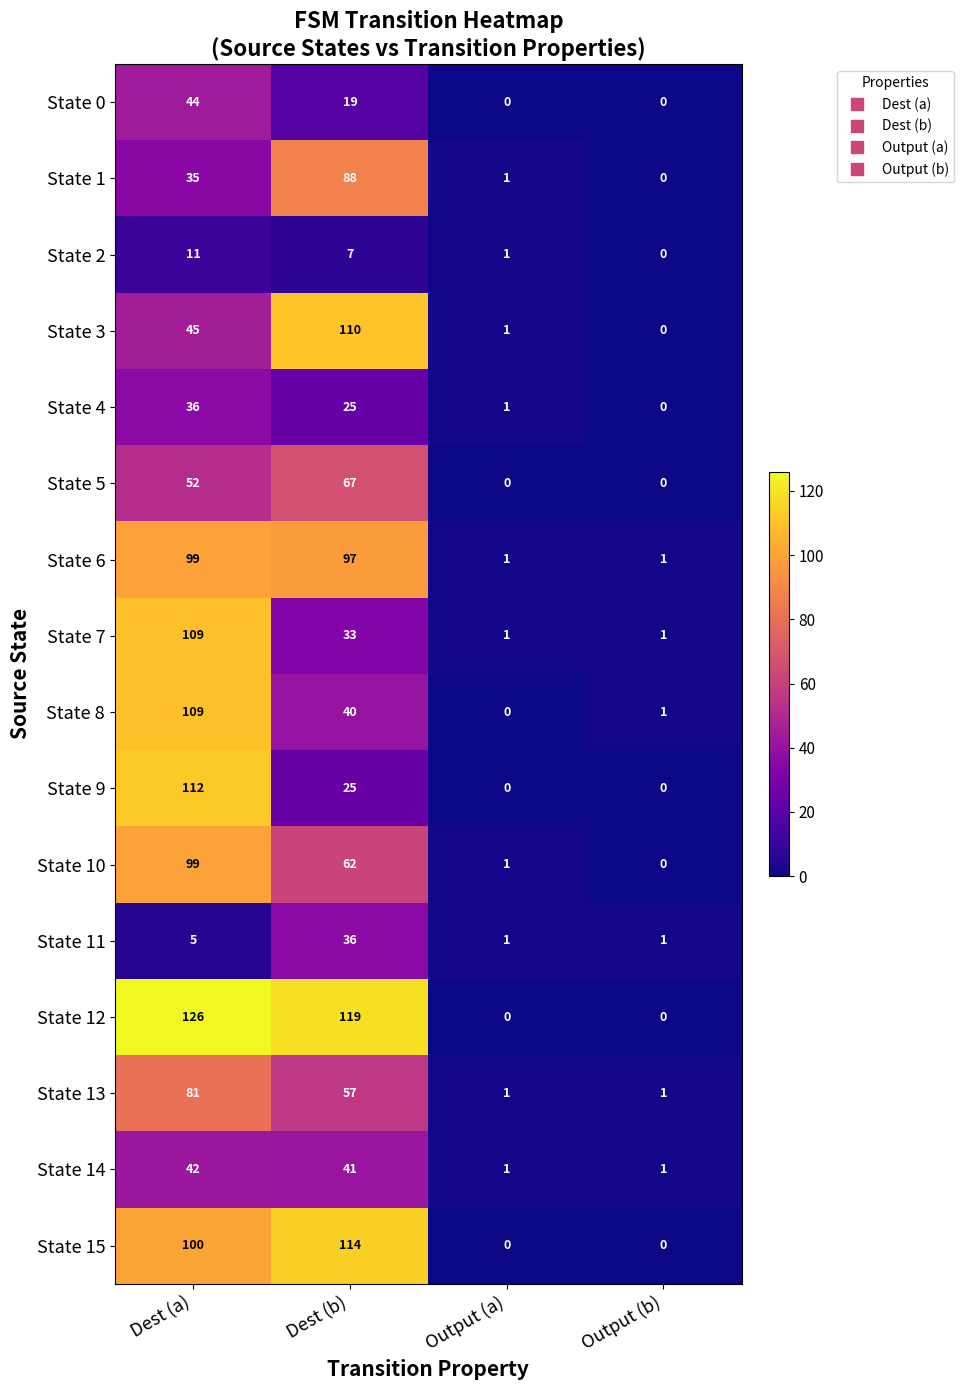

True or false: State 2 has a value of 12 at Dest (b).

False